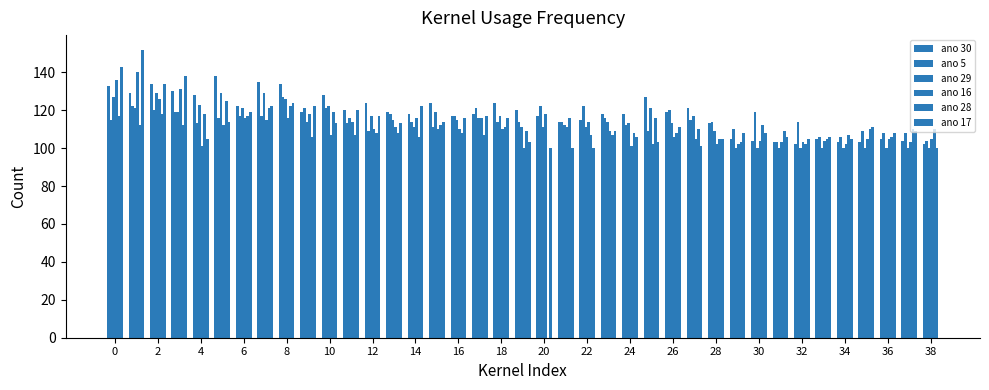

Which series has the largest total across all categories?

ano 30